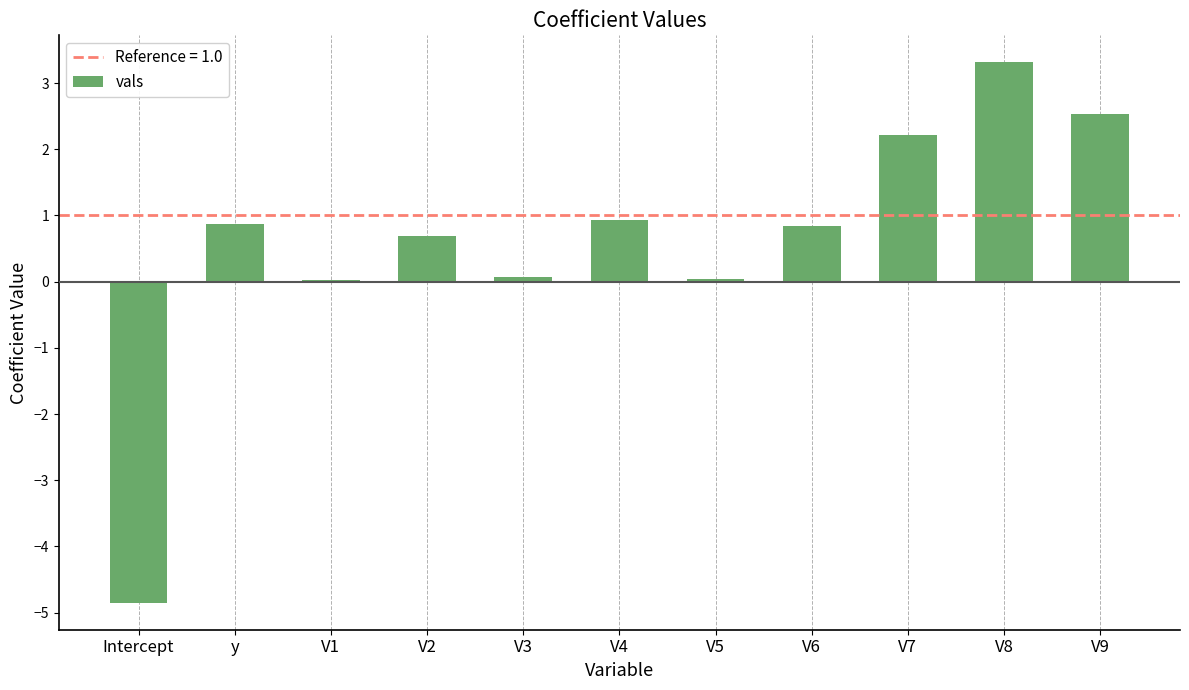

Count the number of categories in the chart.

11